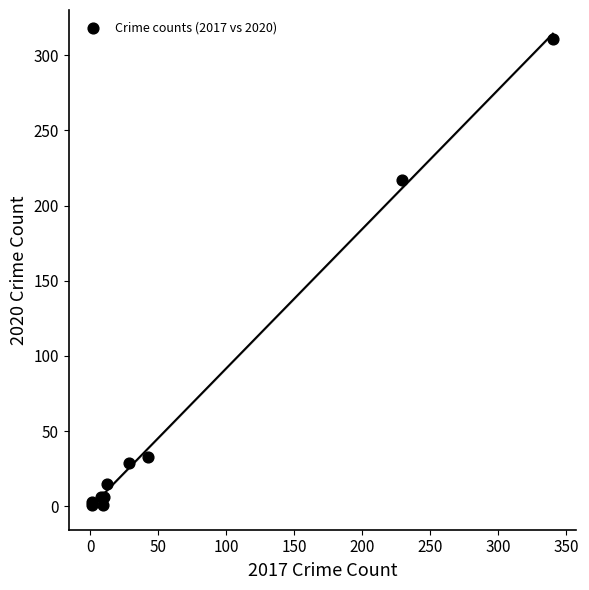

What Y value in the scatter plot is closest to 156?

217